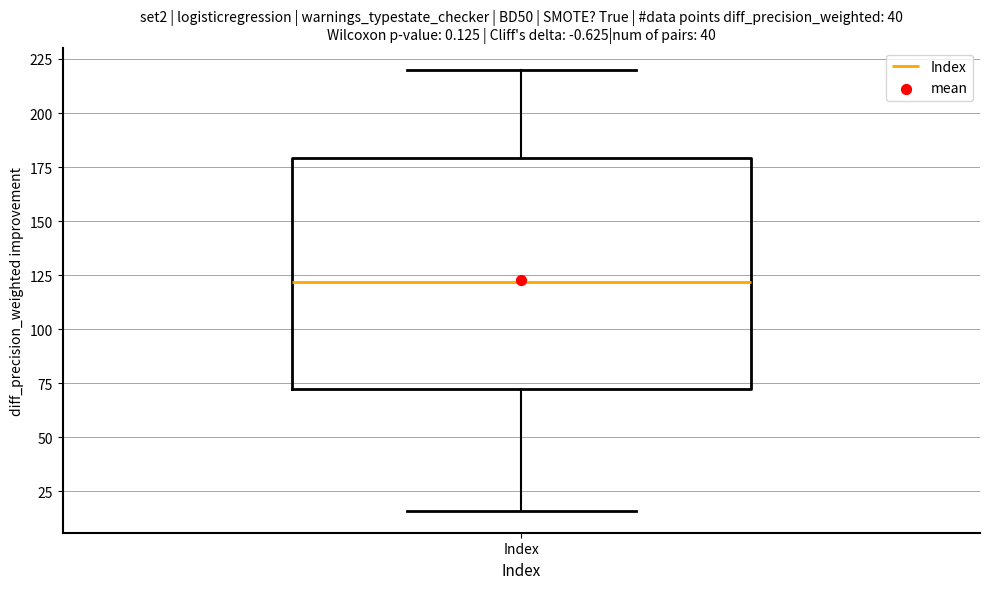

Read this box plot against the y-axis: the position of the median line, the range covered by the box, and the ends of both whiskers. The values are not printed on the chart, so give them approximately, as read against the axis.

median 120, box 70 to 180, whiskers 15 to 220